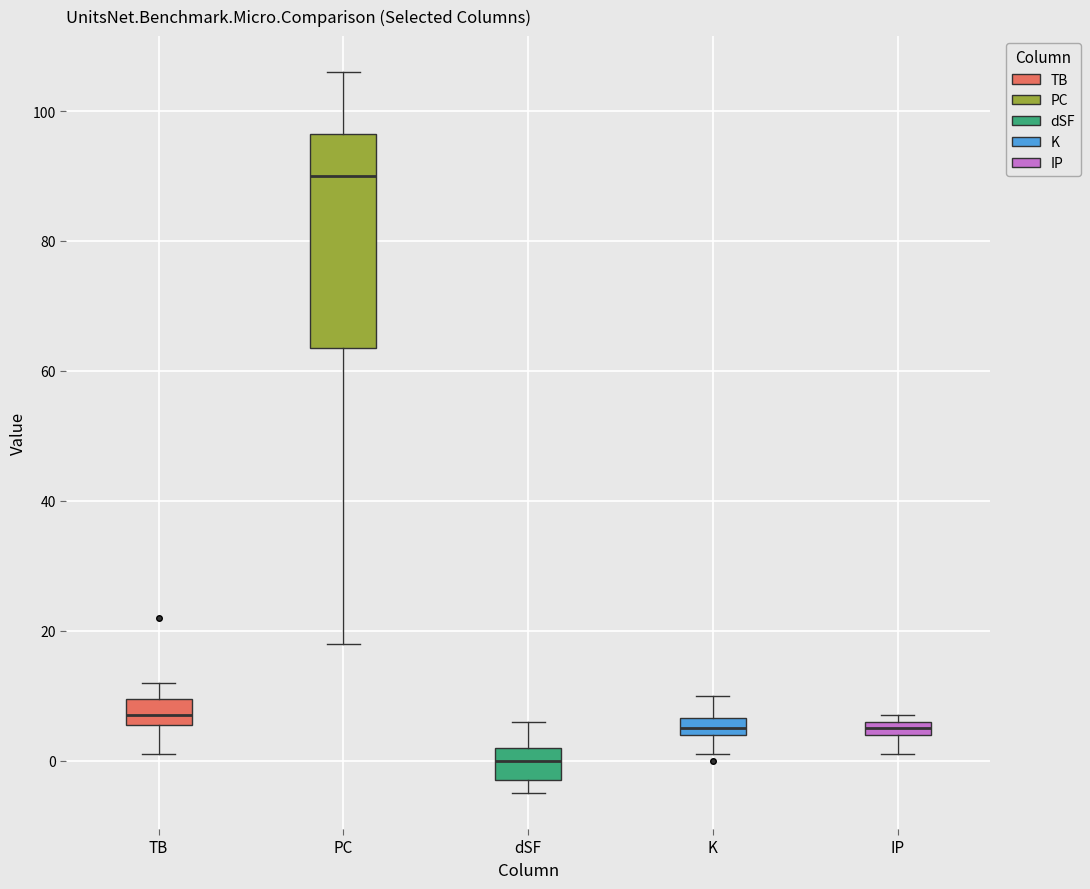

Which box's median line is the lowest?

dSF